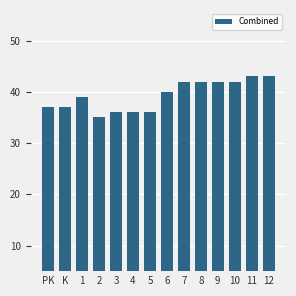

Does the chart contain any negative values?

No